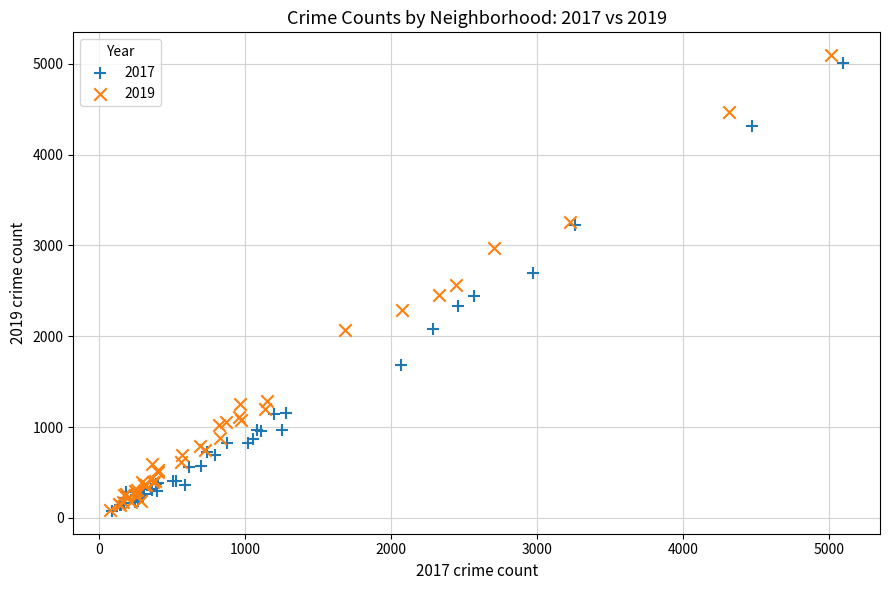

Which series has the largest Y range (max minus min)?

2019